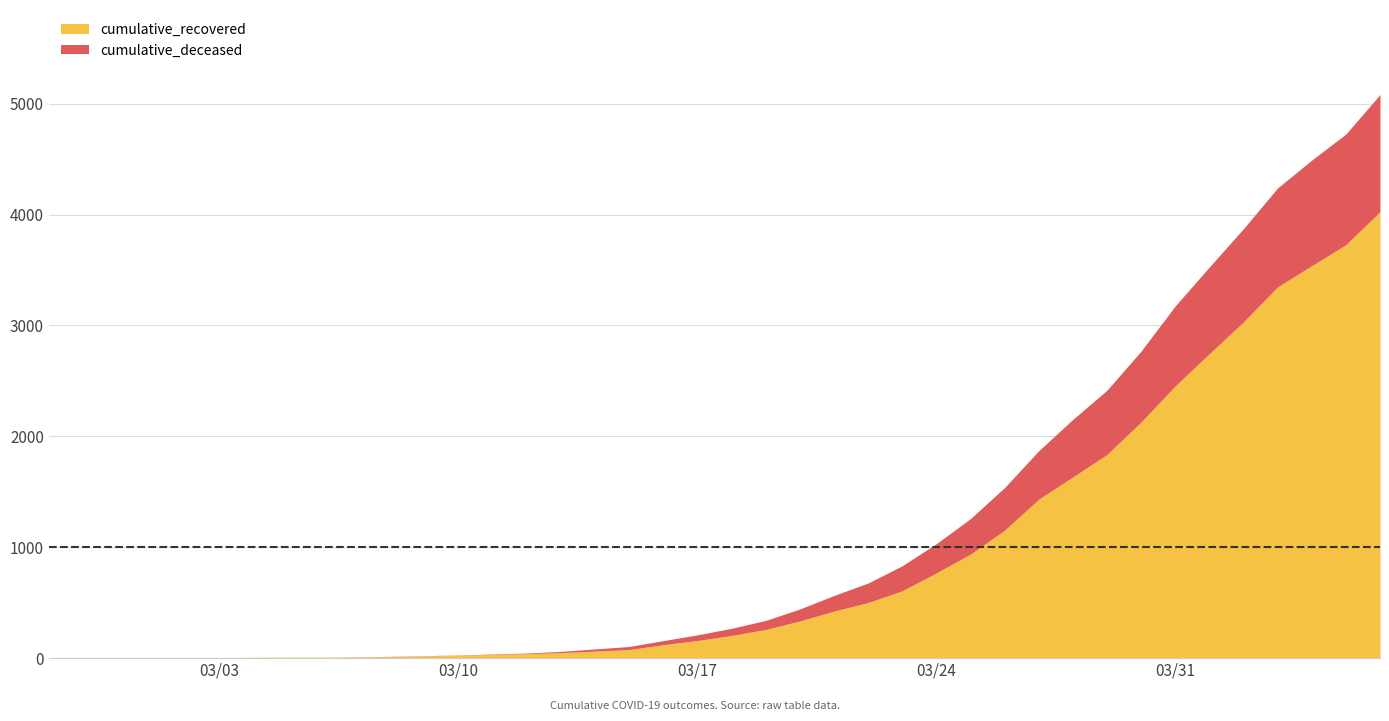

What is the total value across all series at 2020-03-20?

443